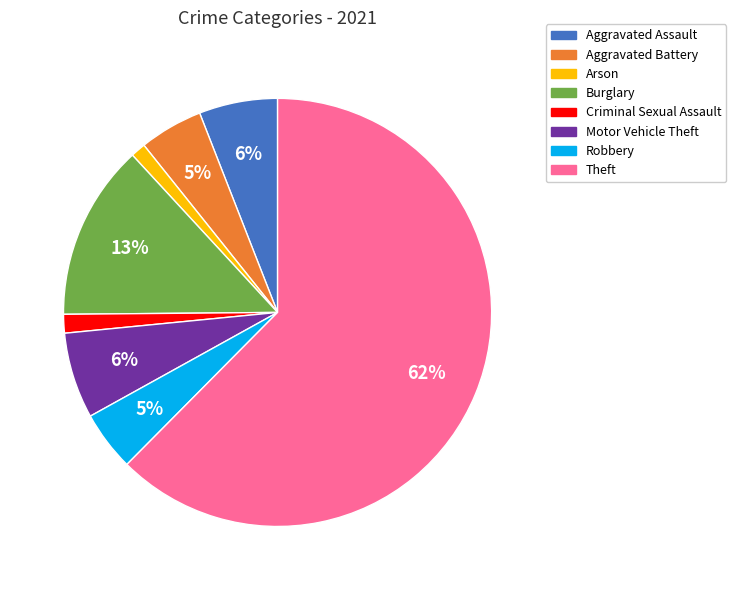

Is the sum of Criminal Sexual Assault and Aggravated Battery greater than half?

No